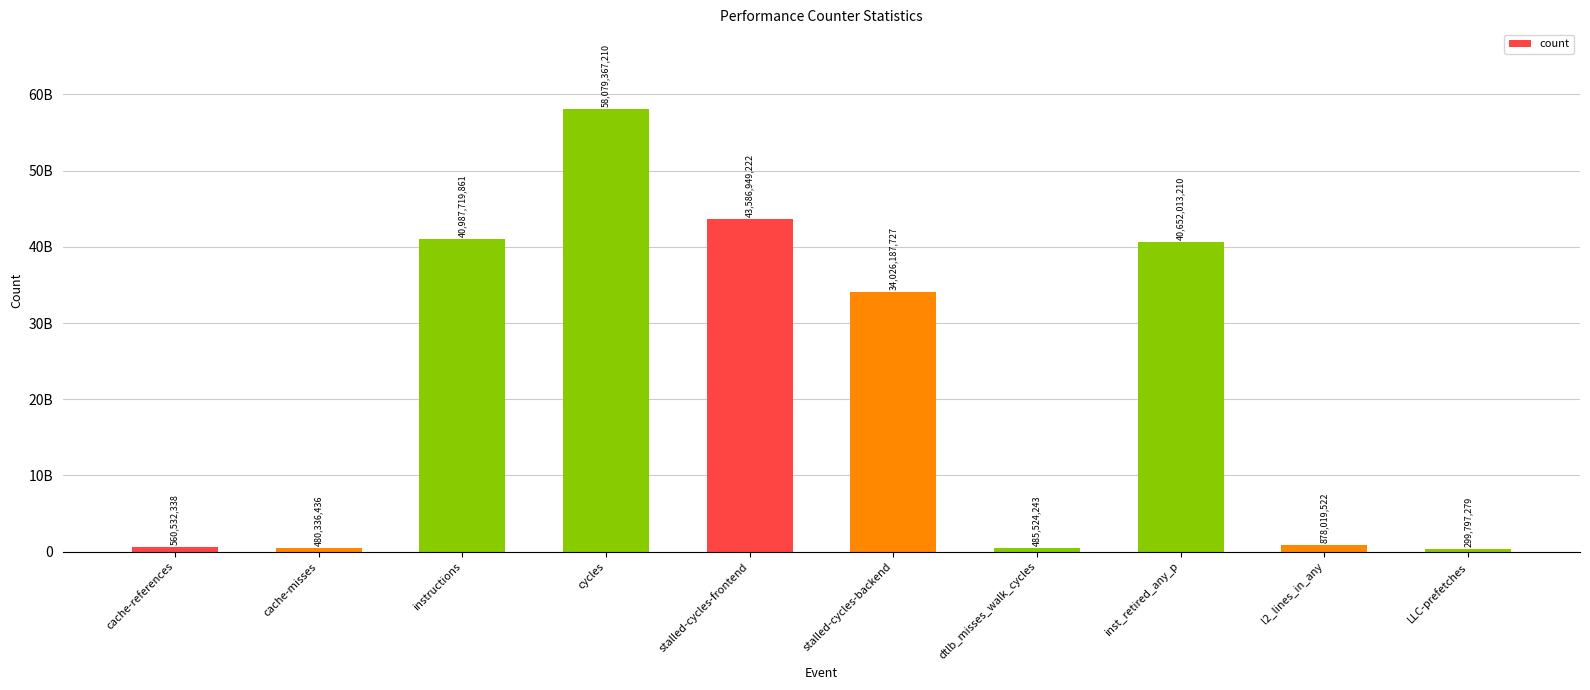

Where is the data nearest to the value 29189582244?

stalled-cycles-backend